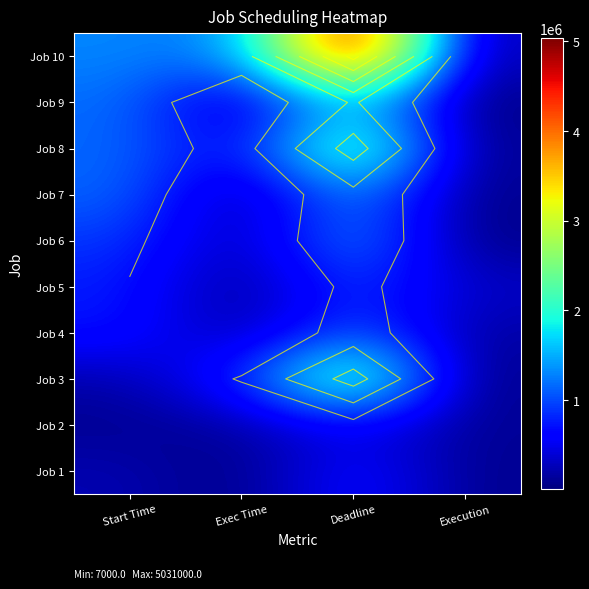

True or false: Job 7 has a value of 1377000 at Deadline.

True